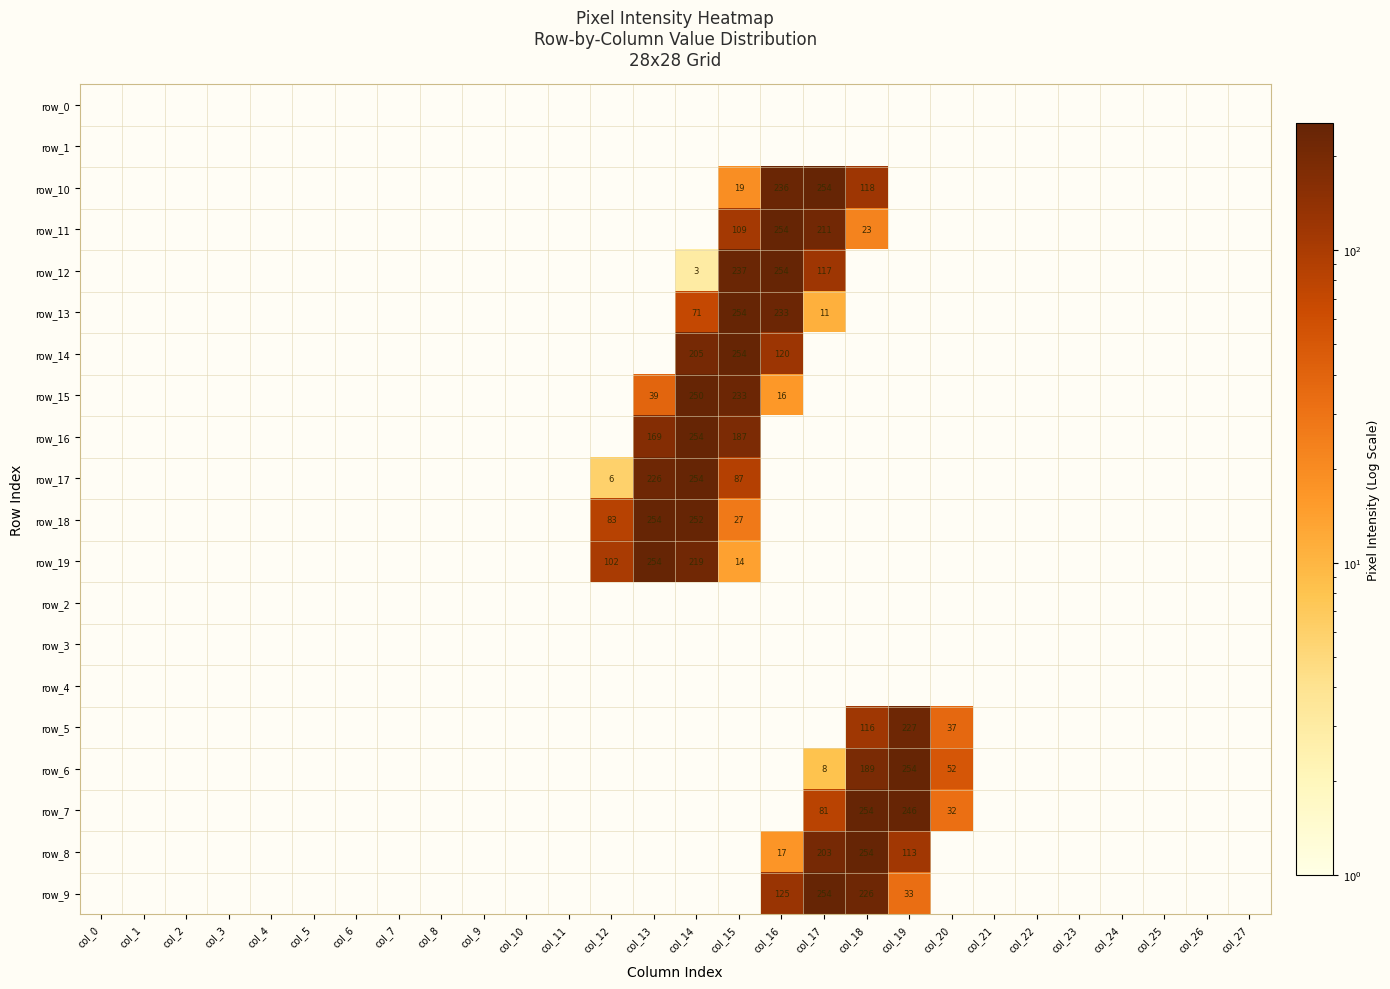

Where is row_0 nearest to the value 0?

col_0